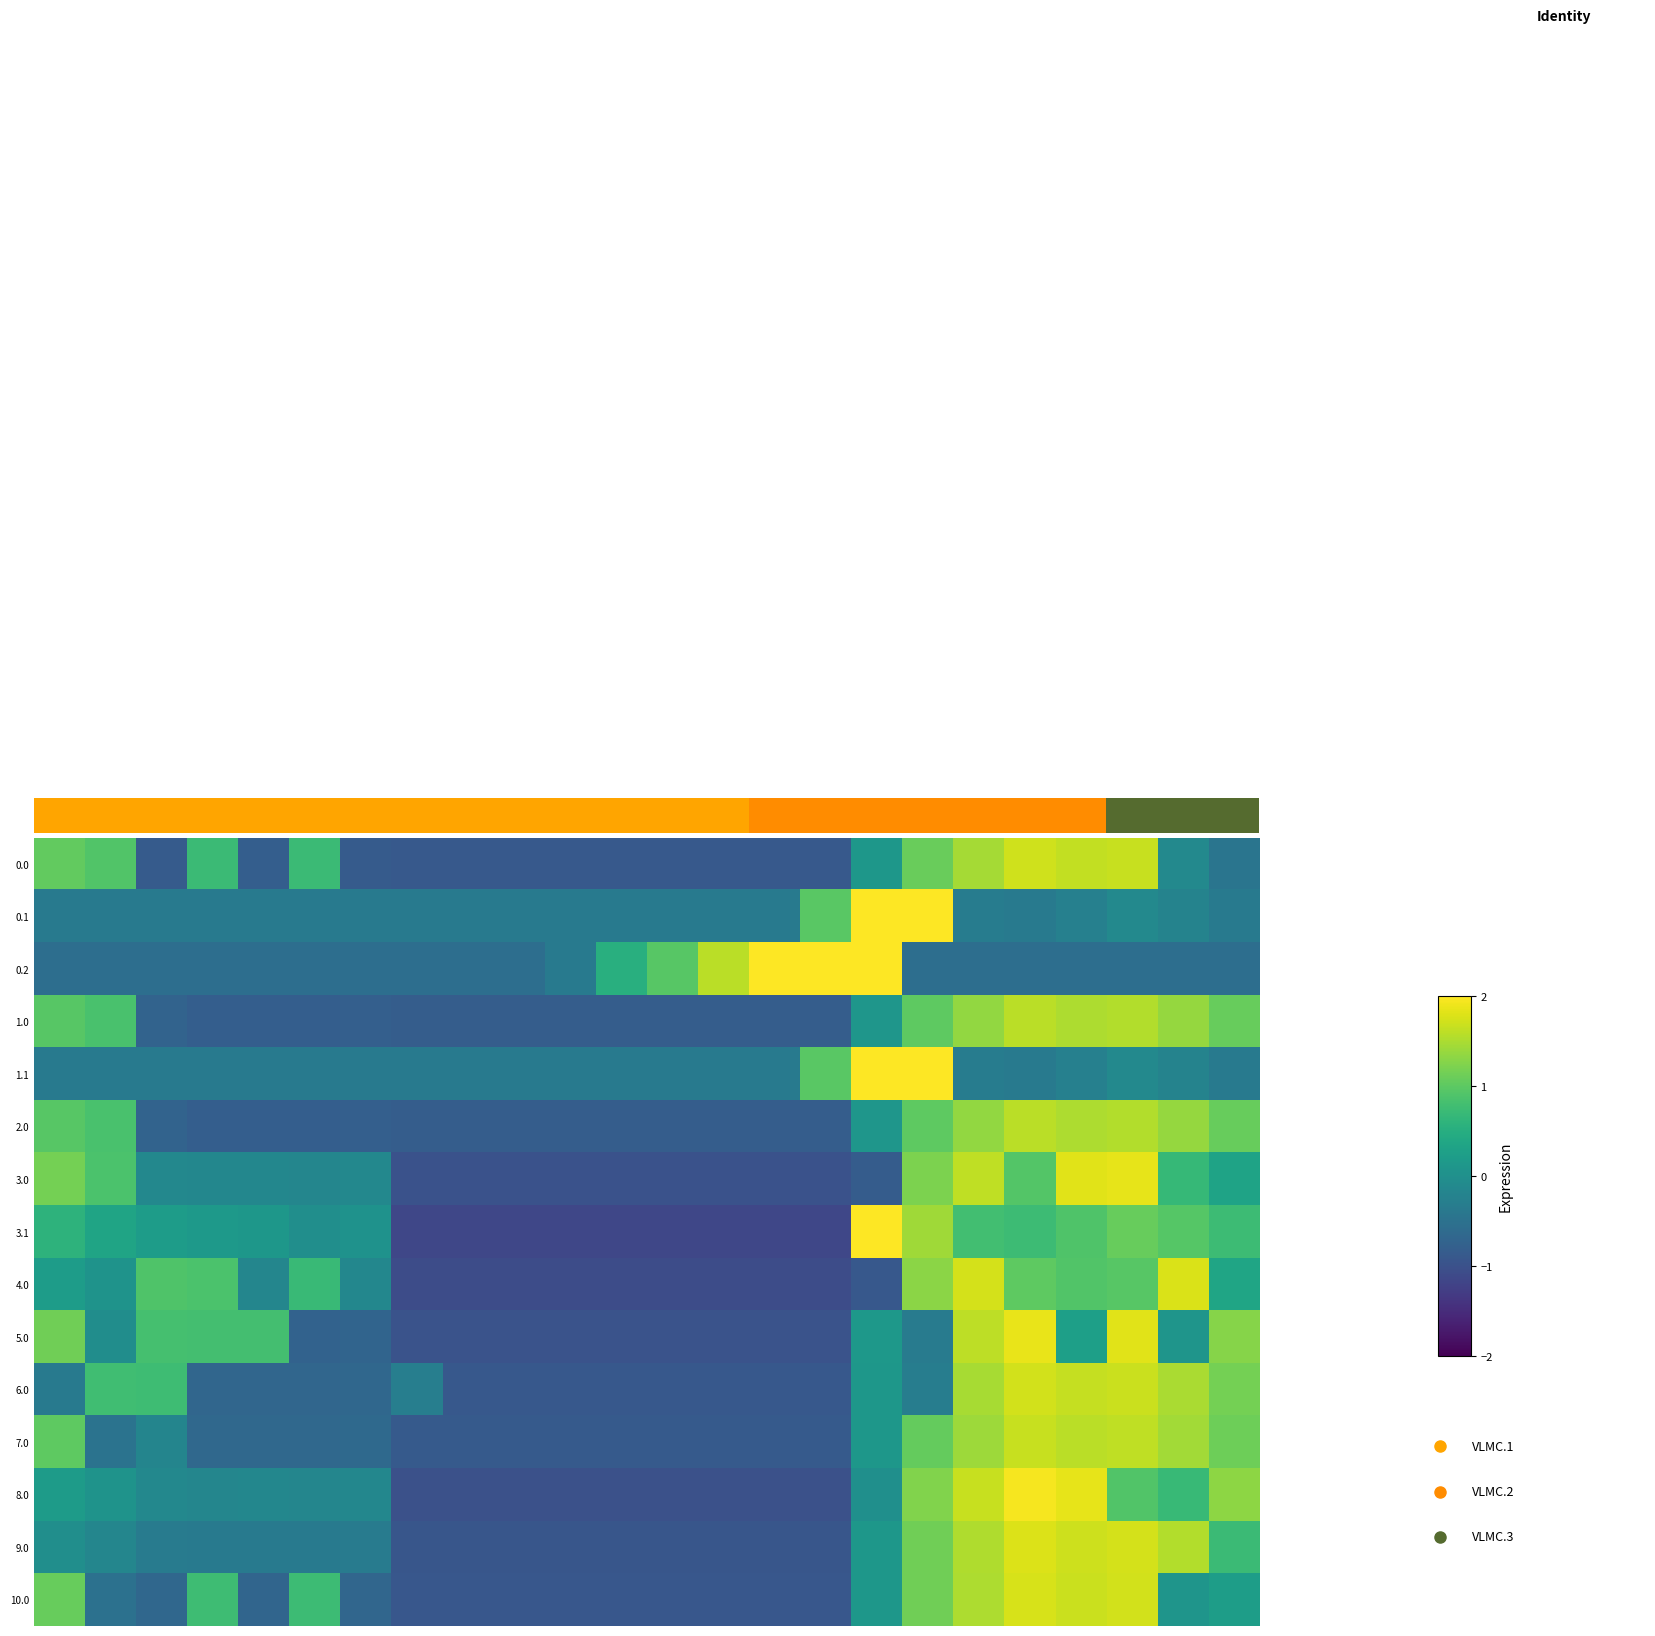

At which category does the chart reach its minimum across all series?

8